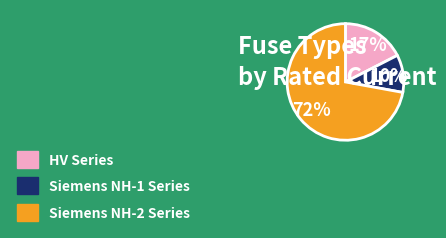

Is there a majority slice in this chart?

Yes